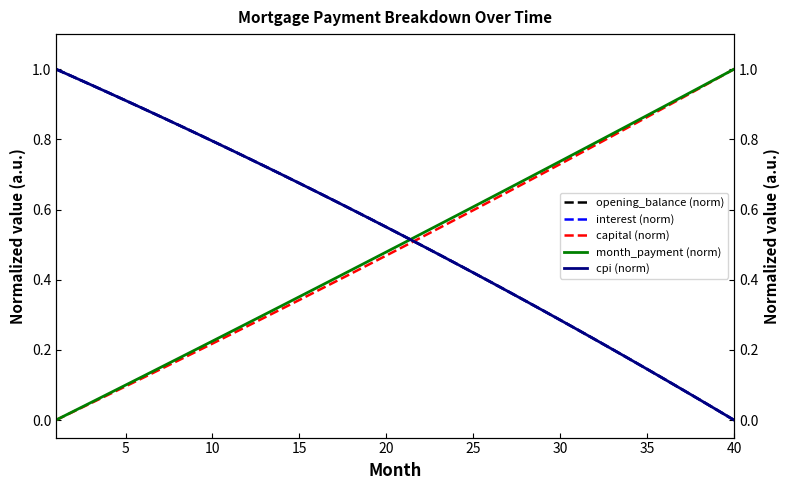

How many intersections are there between month_payment (norm) and cpi (norm)?

1